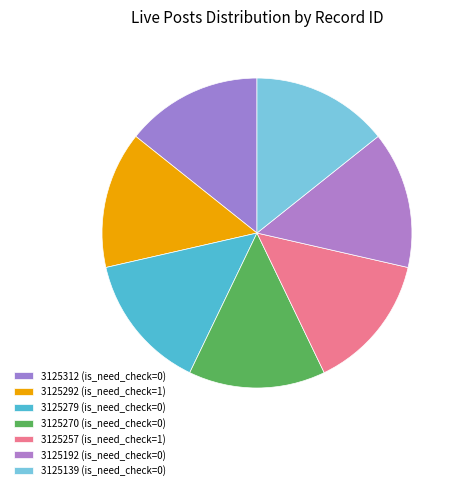

Is the sum of 3125257 and 3125192 greater than half?

No